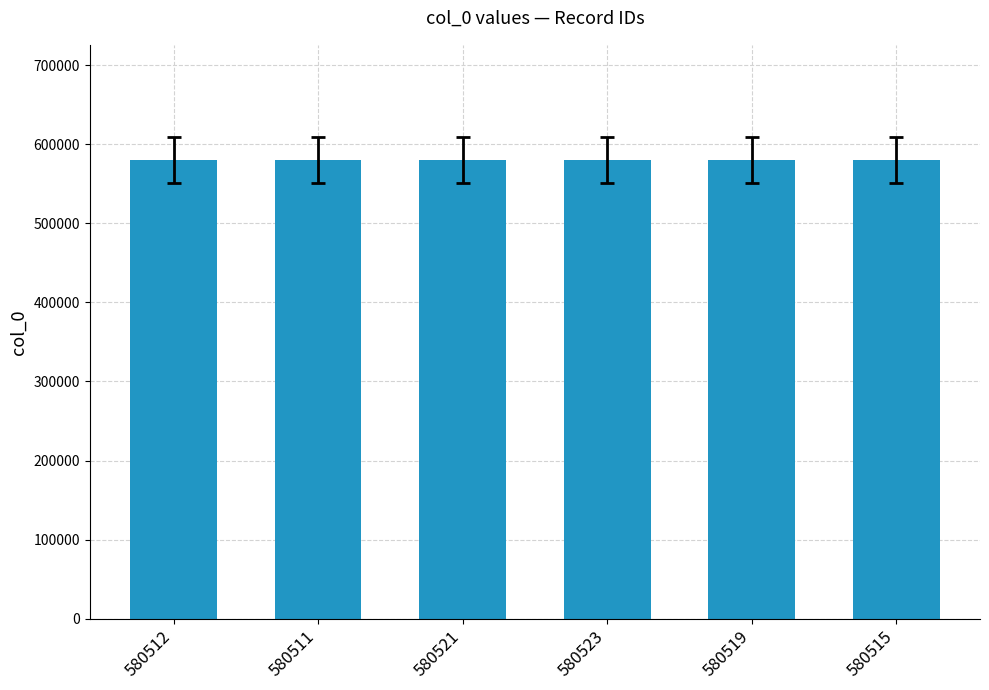

What is the label of the 3rd bar from the right?

580523